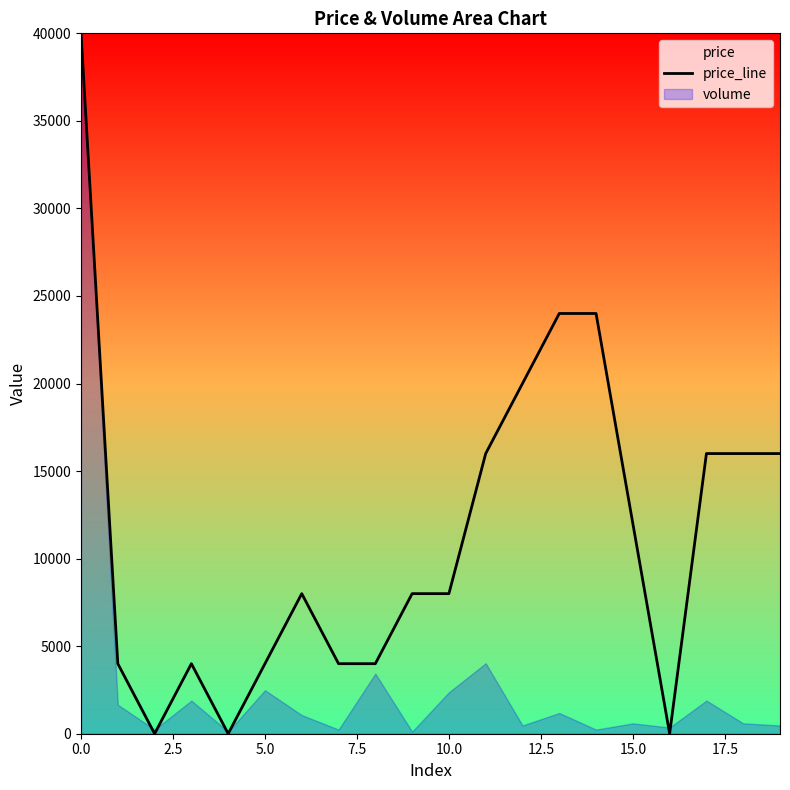

True or false: the data has more than 1 interior local peaks.

True